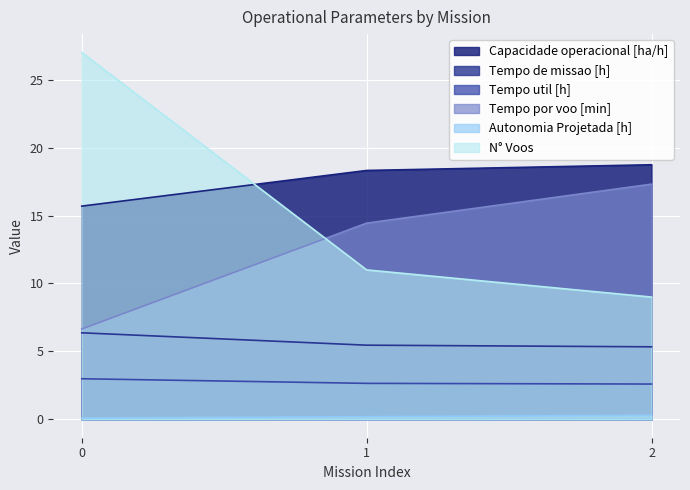

What is the sum of the Tempo de missao [h] values at 1 and 0?

11.8